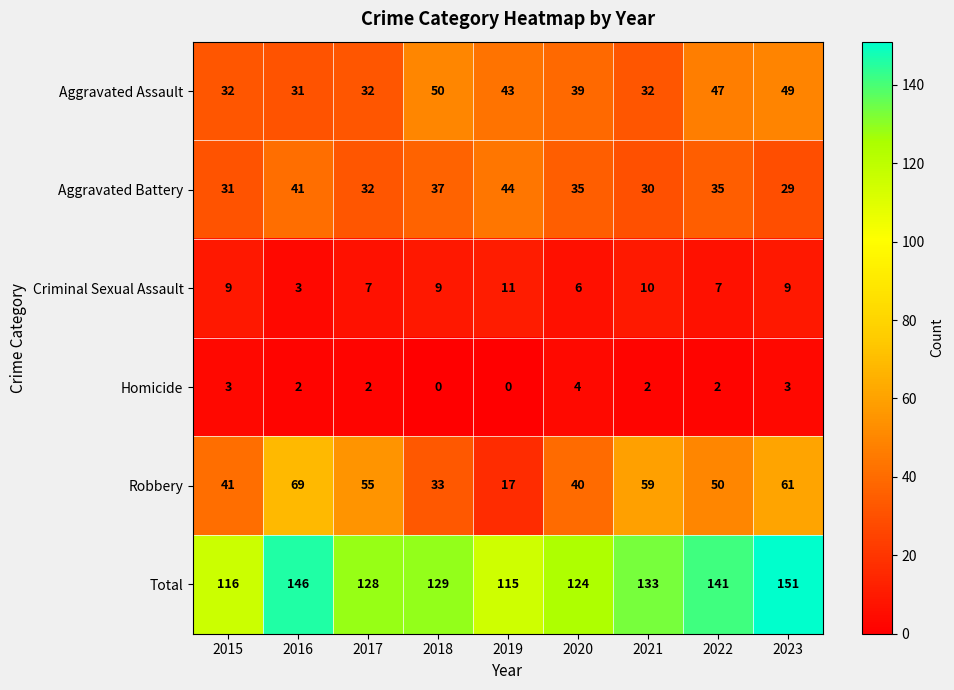

At which category is the sum across all series the highest?

2023